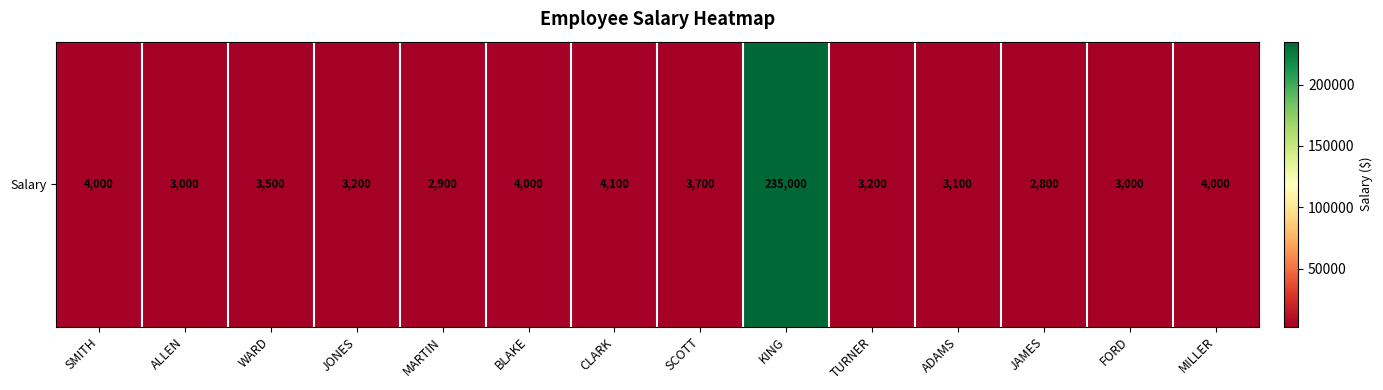

Approximately how many times larger is the value at ALLEN compared to MILLER?

0.8